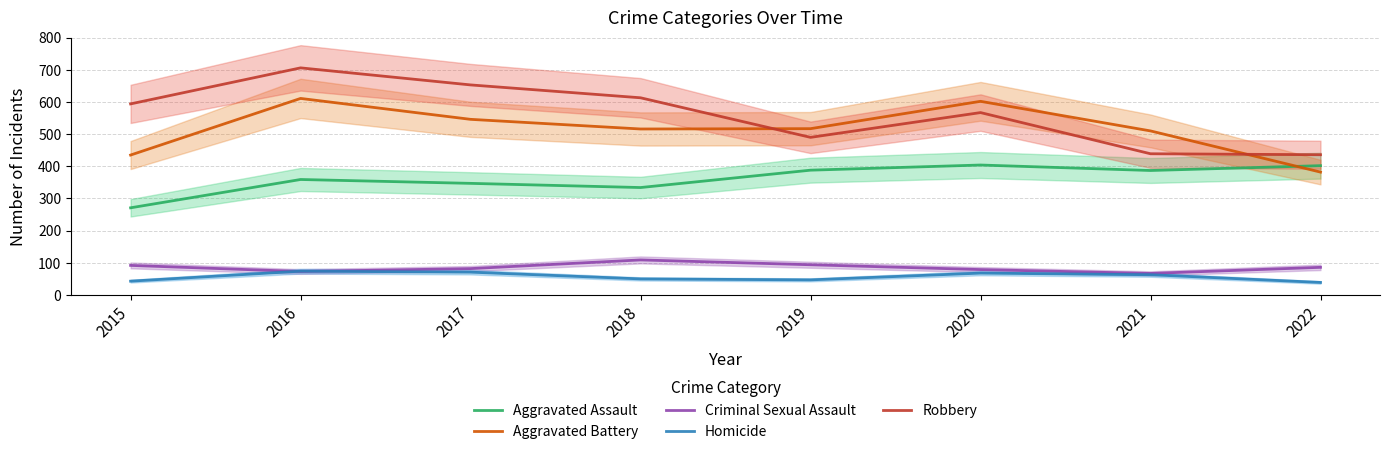

At 2019, list the series in order from largest to smallest.

Aggravated Battery, Robbery, Aggravated Assault, Criminal Sexual Assault, Homicide